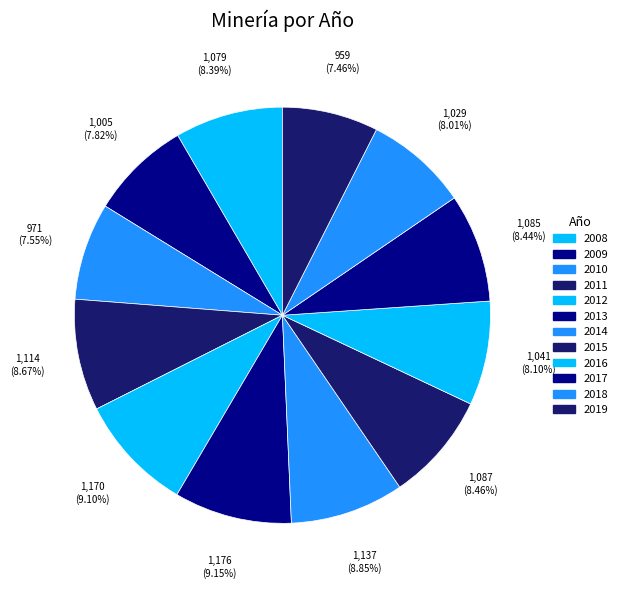

True or false: 2019 accounts for 2% of the total.

False